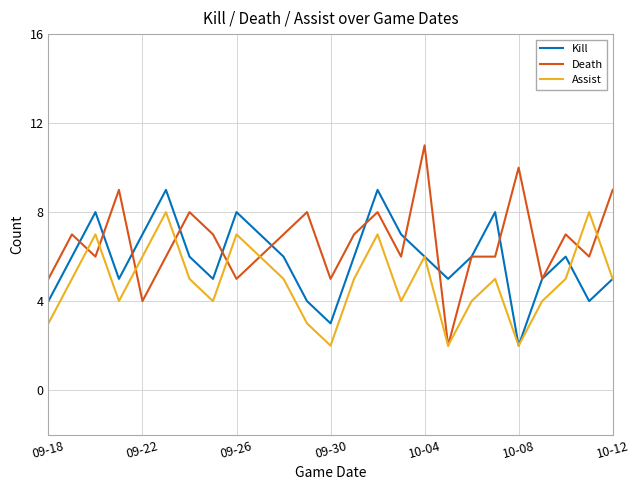

Which series has the largest total across all categories?

Death